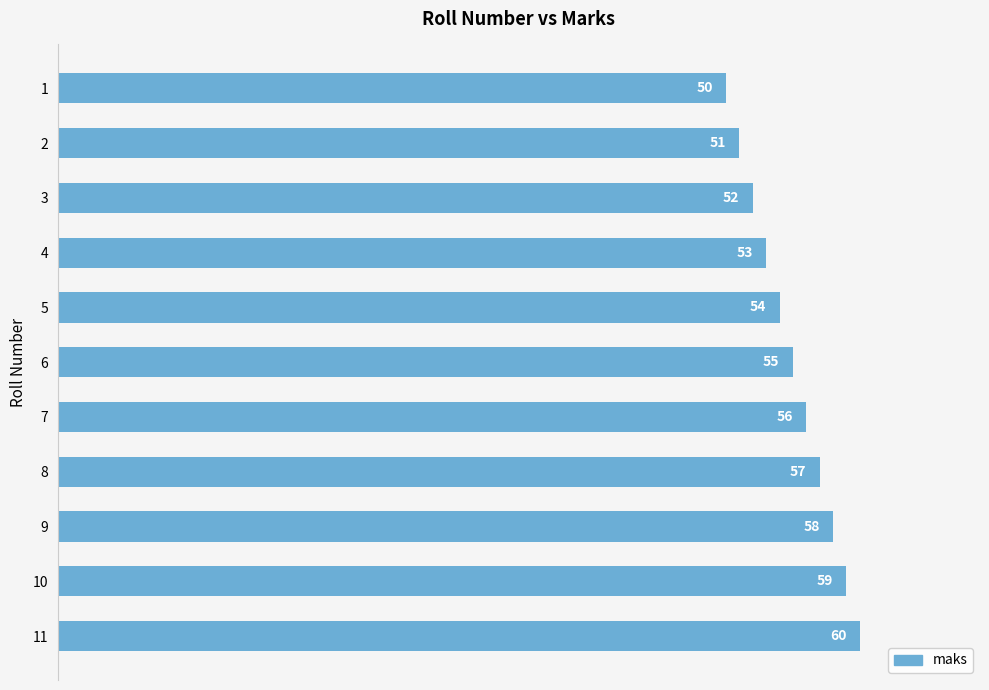

Reading top to bottom, what are all the values shown in this chart?

50	51	52	53	54	55	56	57	58	59	60